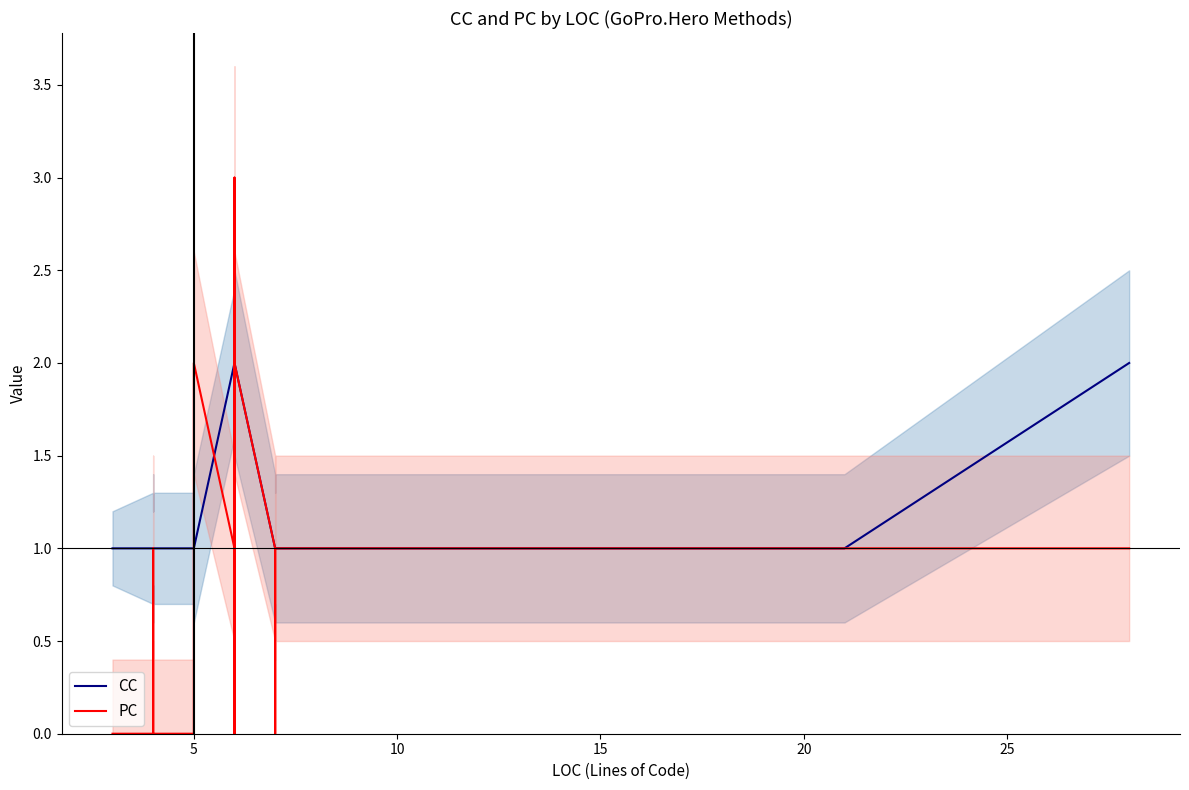

Which series changed the most between 5 and 10?

CC